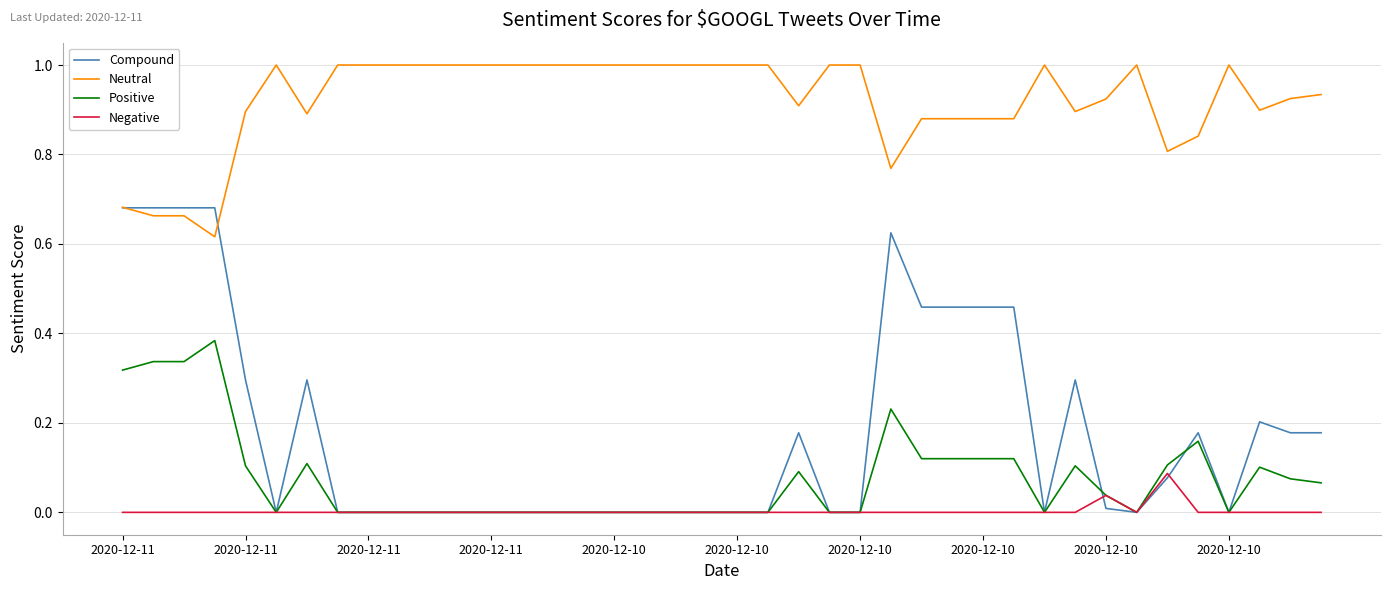

True or false: Negative and Neutral intersect in this chart.

False